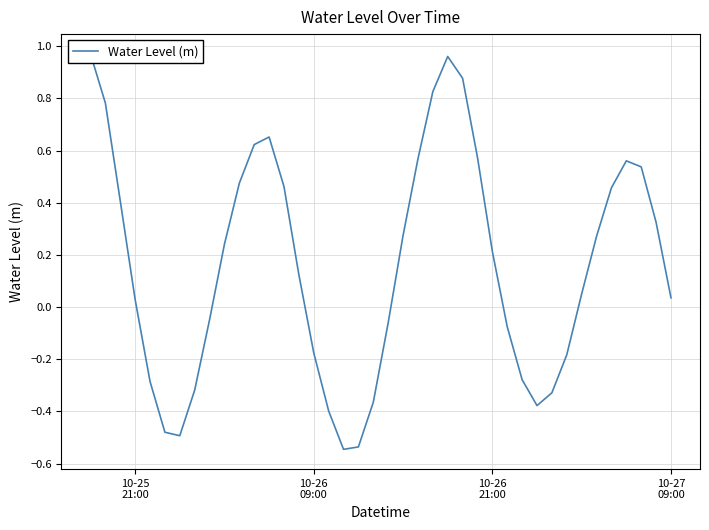

How many interior local peaks (higher than both neighbors) does the data have?

3